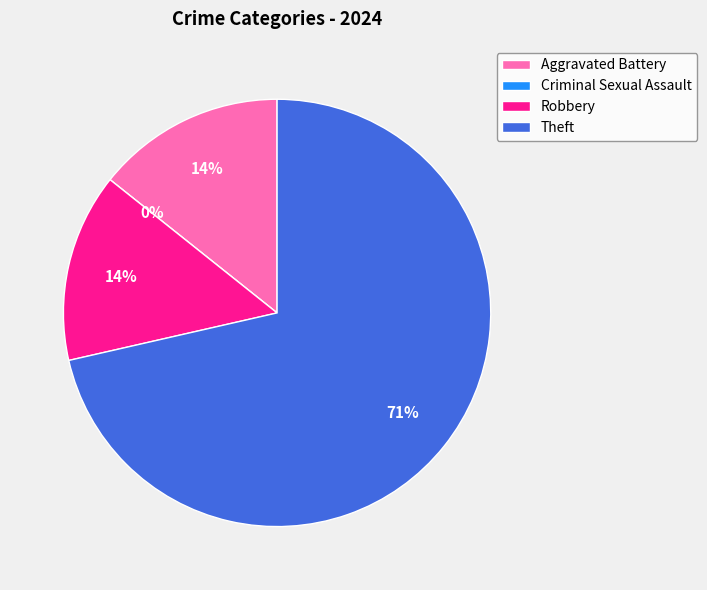

How many segments does this pie chart have?

4